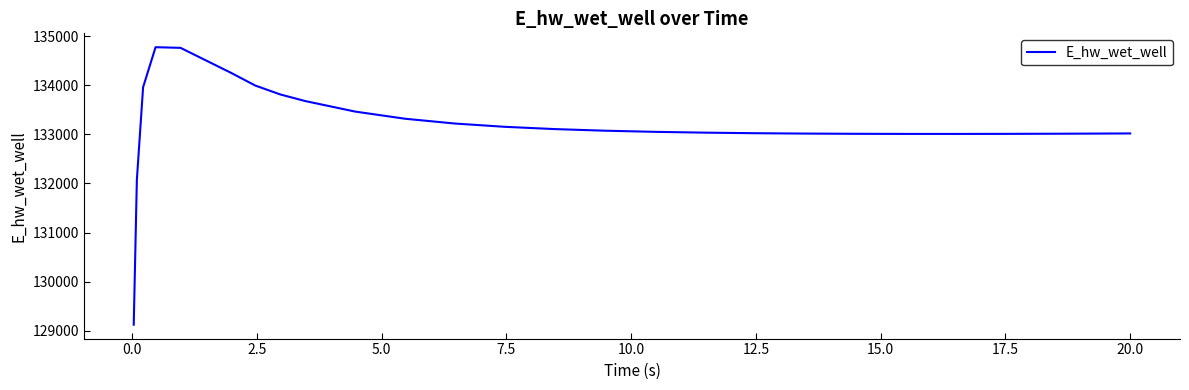

What is the difference between the maximum and minimum values?

5648.7